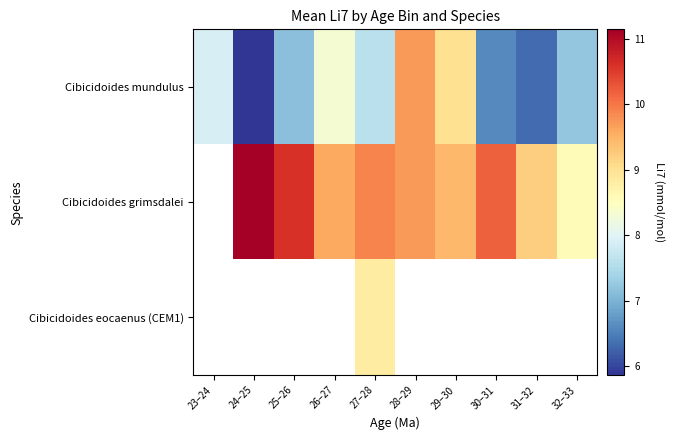

What is the difference between the highest and lowest values at 31–32?

2.9